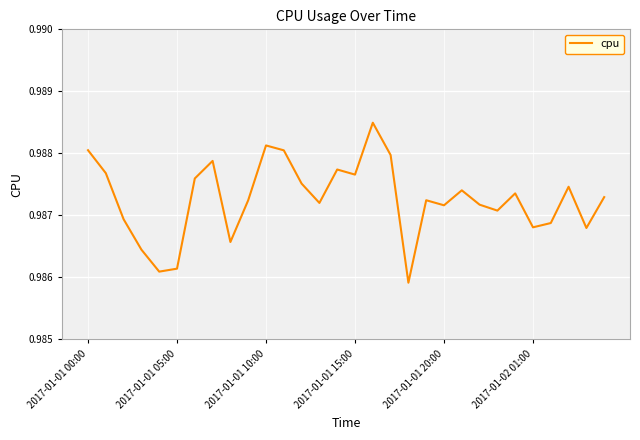

Which label corresponds to the largest value in the chart?

16